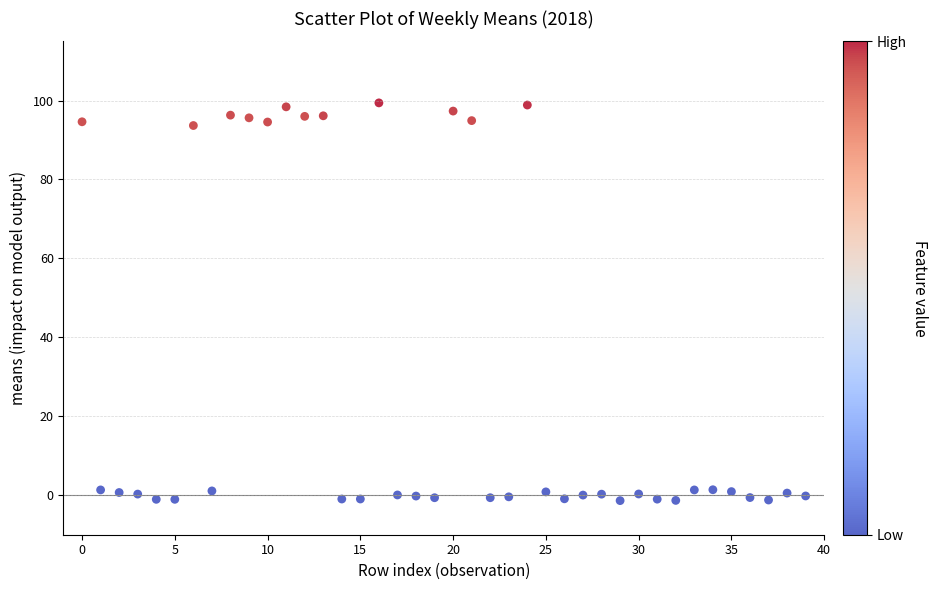

What is the range of Y values (max minus min)?

100.8